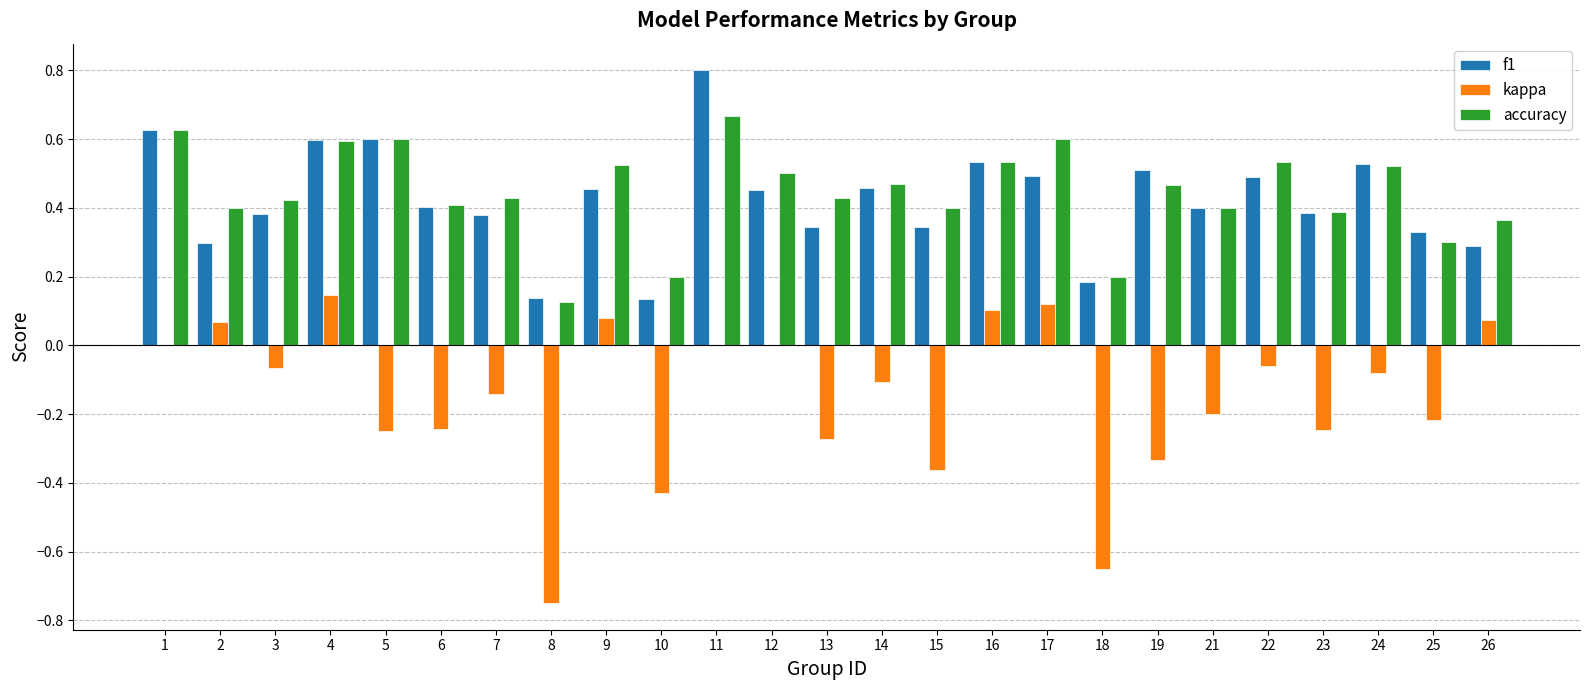

Which series changed the most between 5 and 9?

kappa